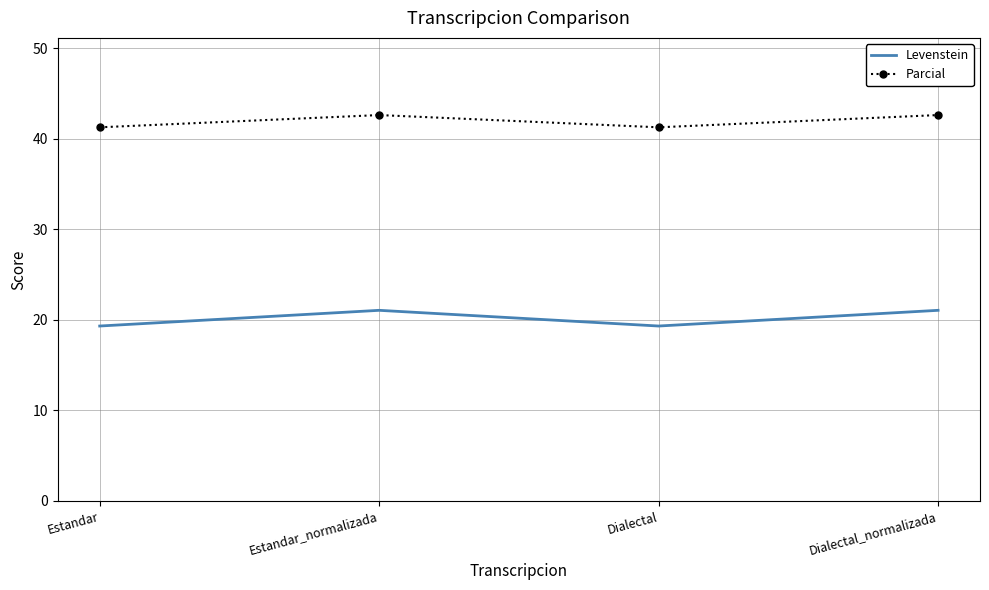

True or false: Parcial and Levenstein intersect in this chart.

False